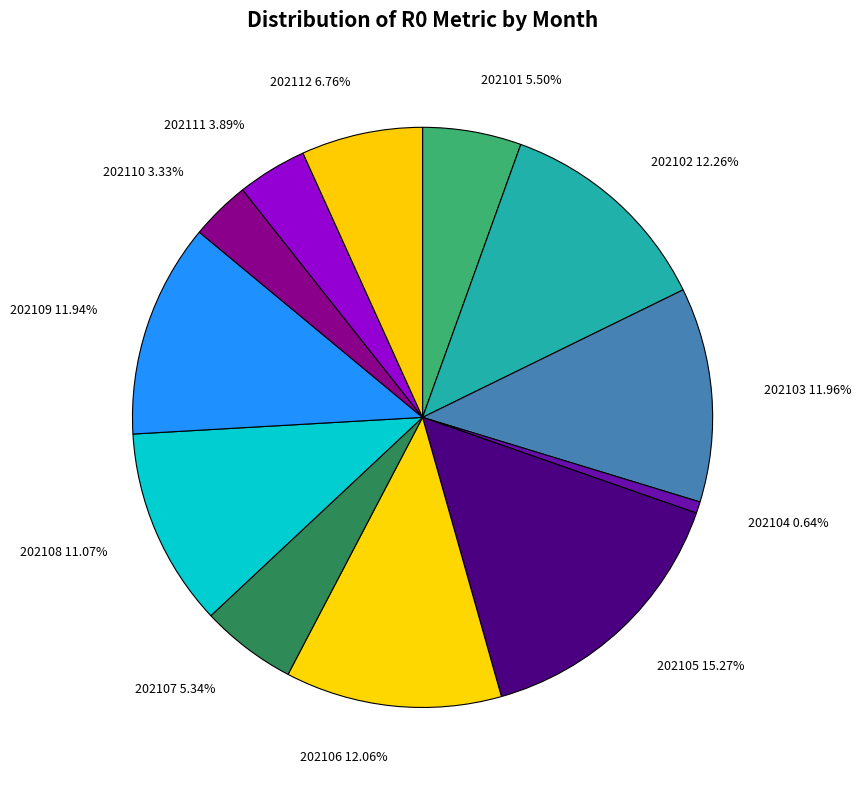

Is the sum of 202110 and 202109 greater than half?

No